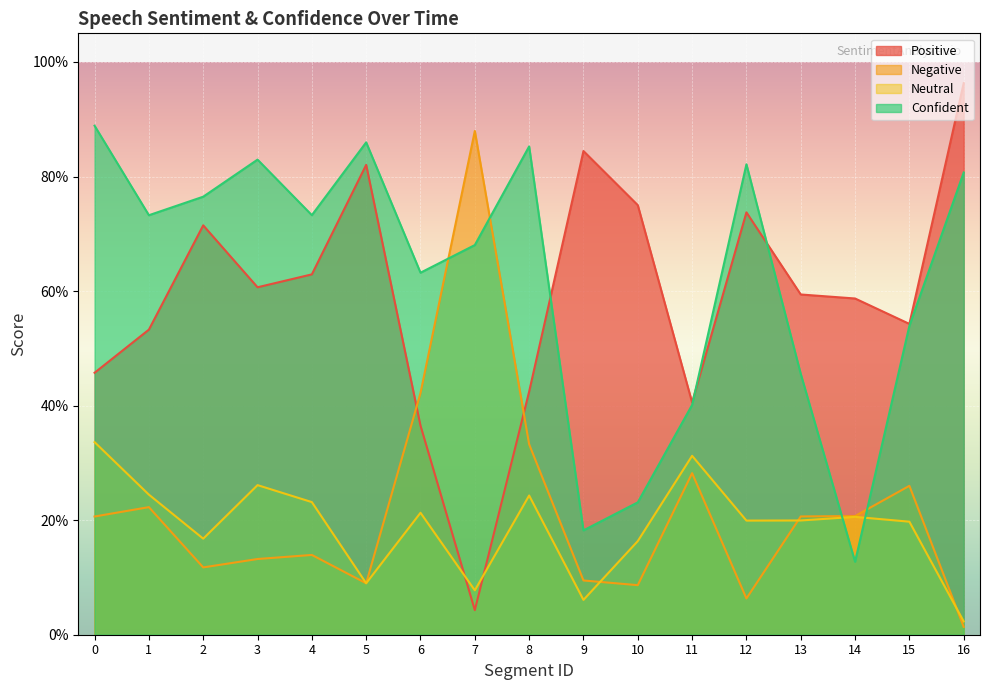

How many series are shown in this chart?

4